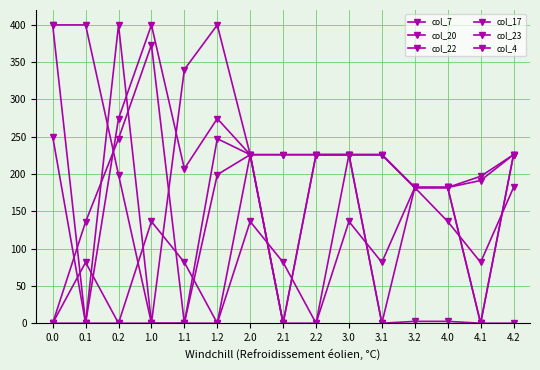

Is this an area chart (filled region under the line)?

No